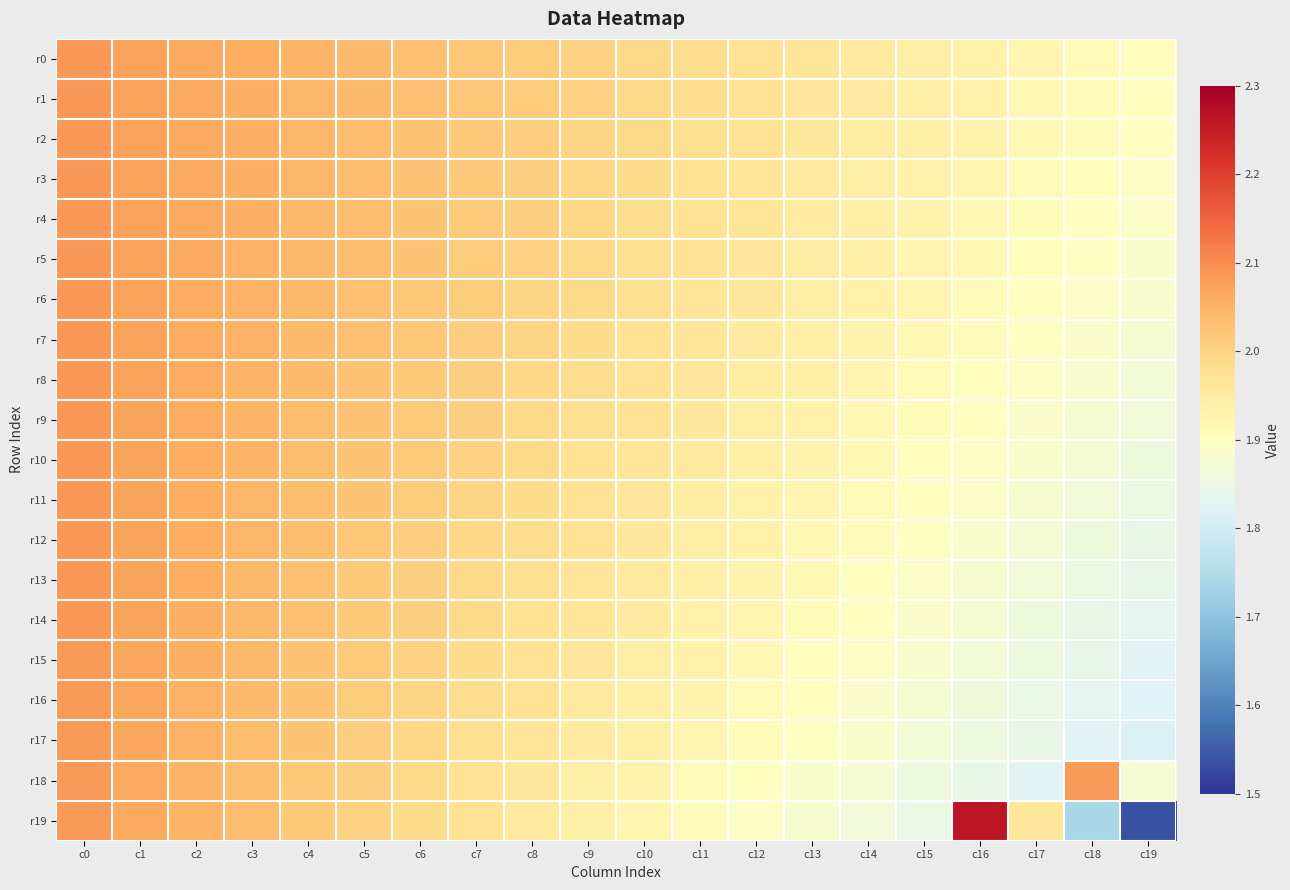

Rank the series by their maximum value, from highest to lowest.

r19, r0, r1, r2, r3, r4, r5, r6, r7, r8, r9, r10, r11, r12, r13, r14, r15, r16, r17, r18